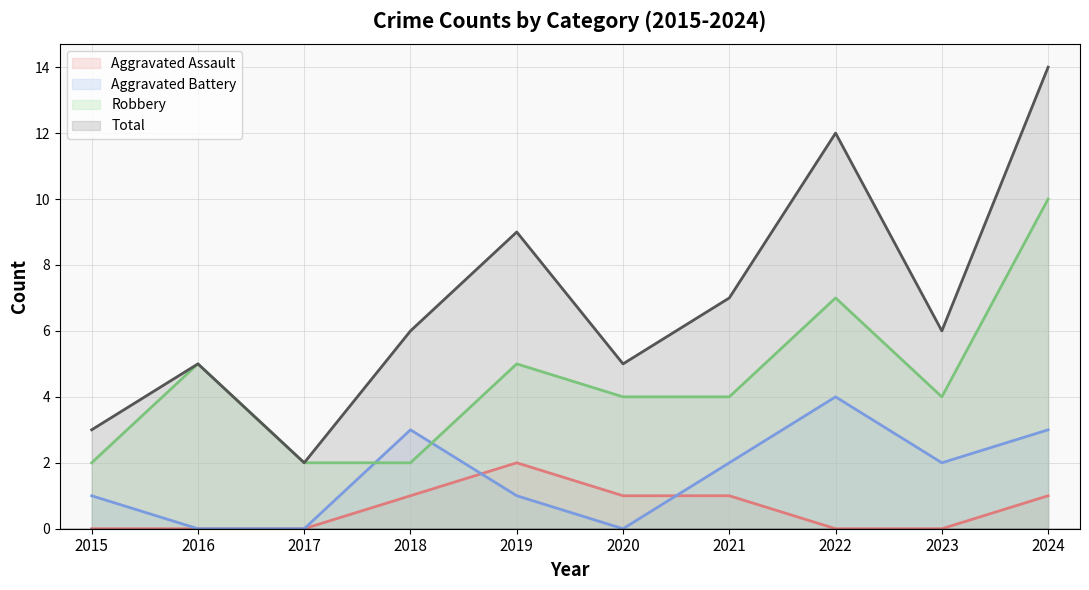

The Aggravated Assault series shows 1 at 2024. True or false?

True